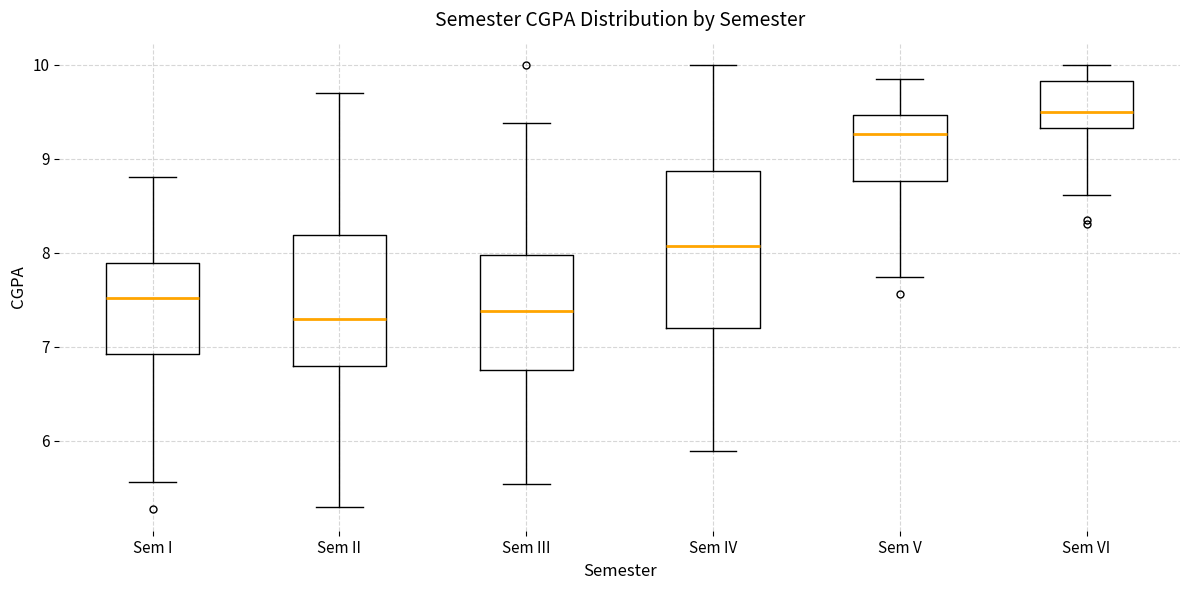

Which box's median line is the highest?

Sem VI